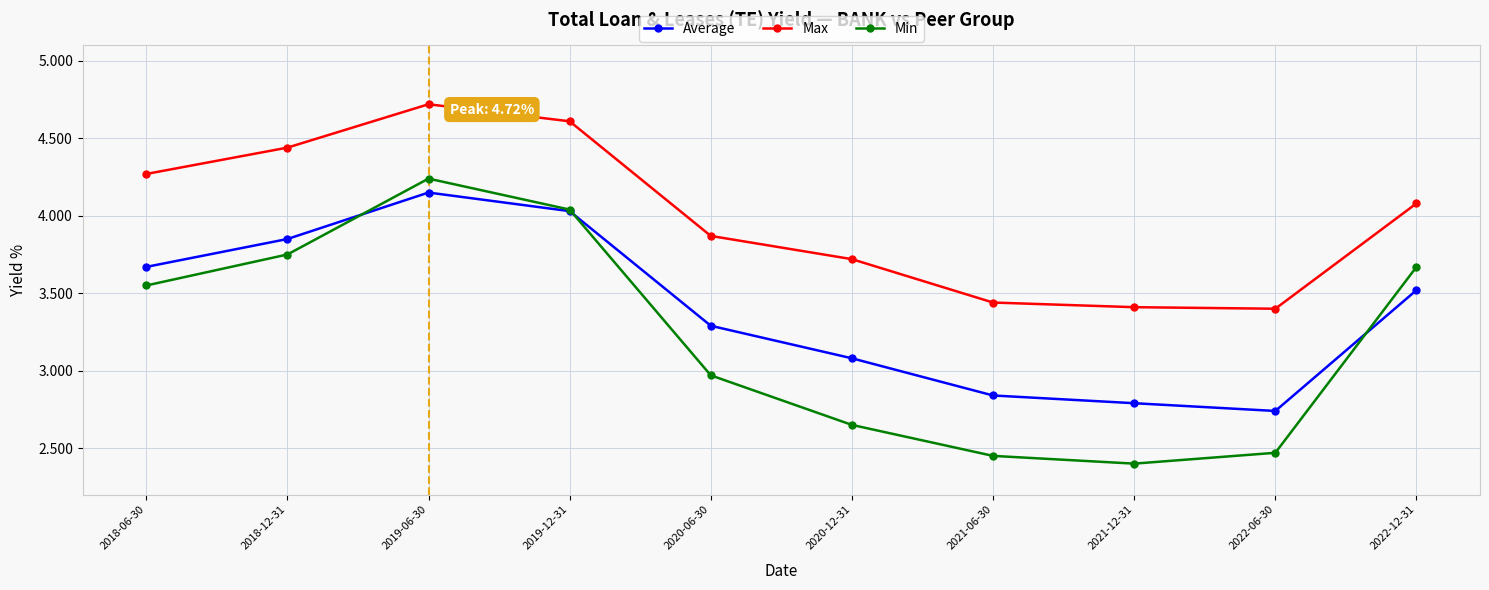

At which category does Average reach its first local peak?

2019-06-30